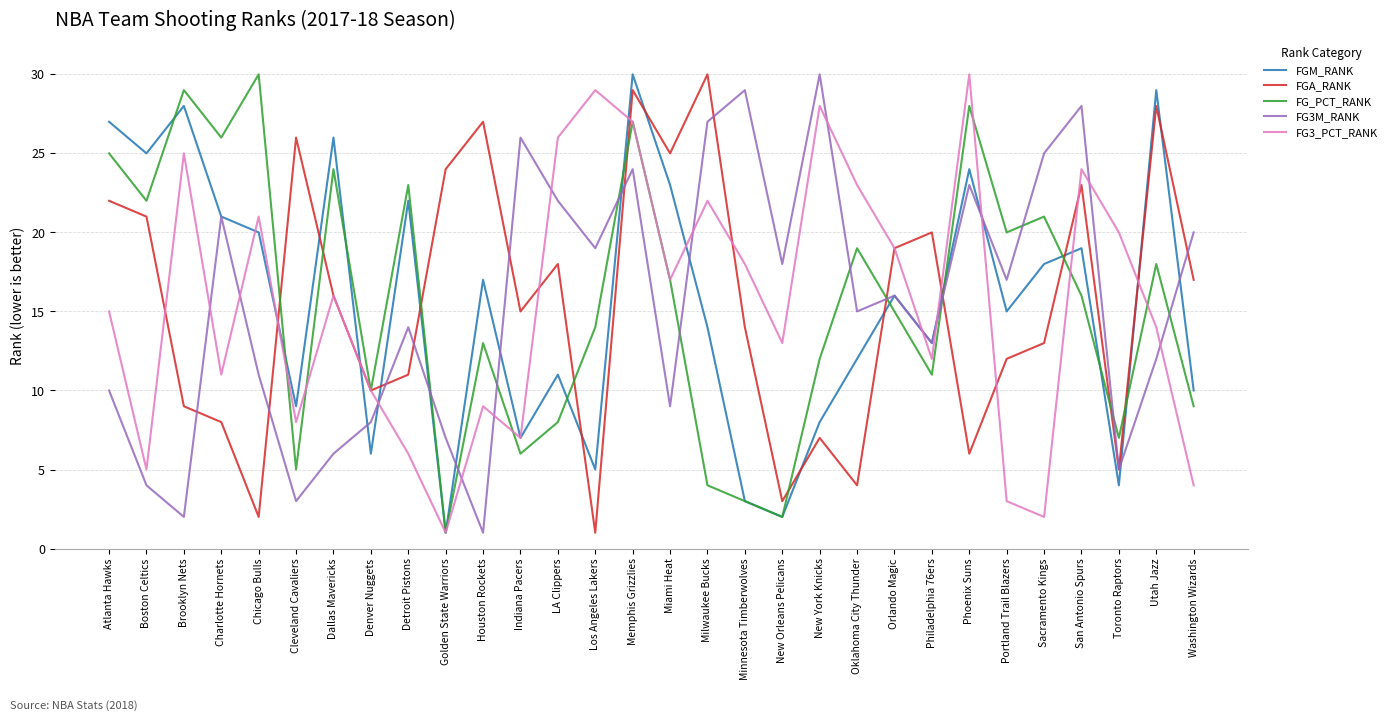

What are all the series names shown in the legend?

FGM_RANK, FGA_RANK, FG_PCT_RANK, FG3M_RANK, FG3_PCT_RANK